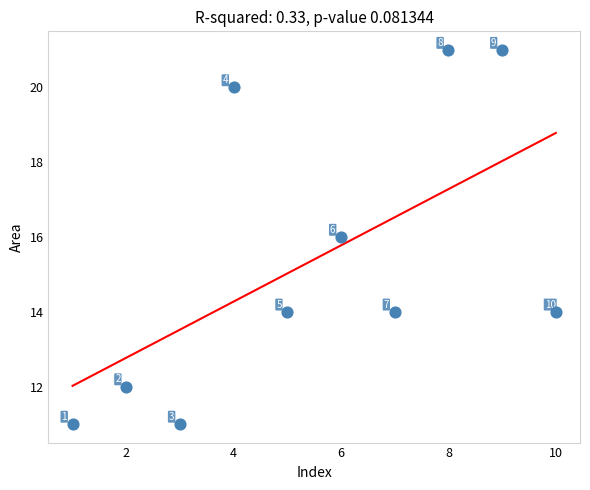

What is the range of Y values (max minus min)?

10